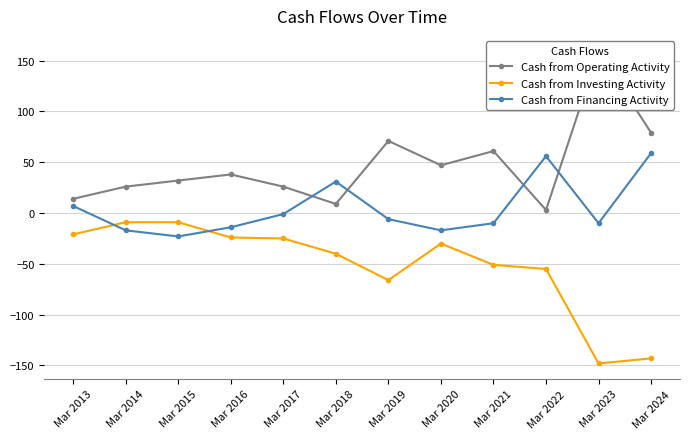

Read the Cash from Investing Activity value at Mar 2024.

-143